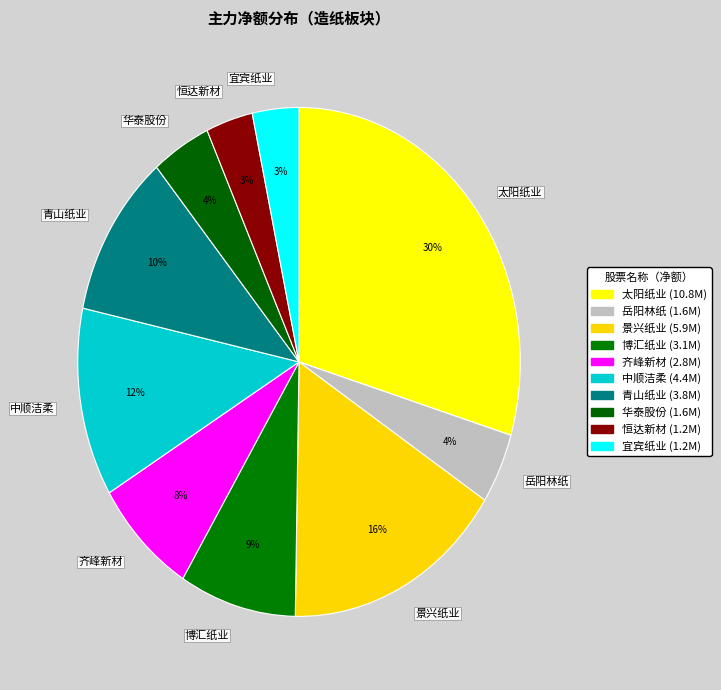

Which category has the biggest portion of the pie?

太阳纸业